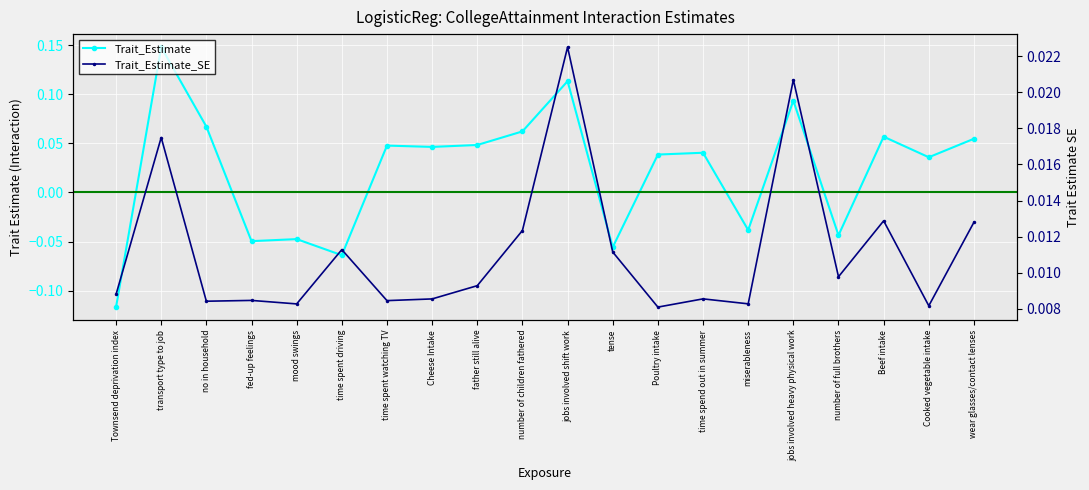

What is the greatest value displayed?

0.1